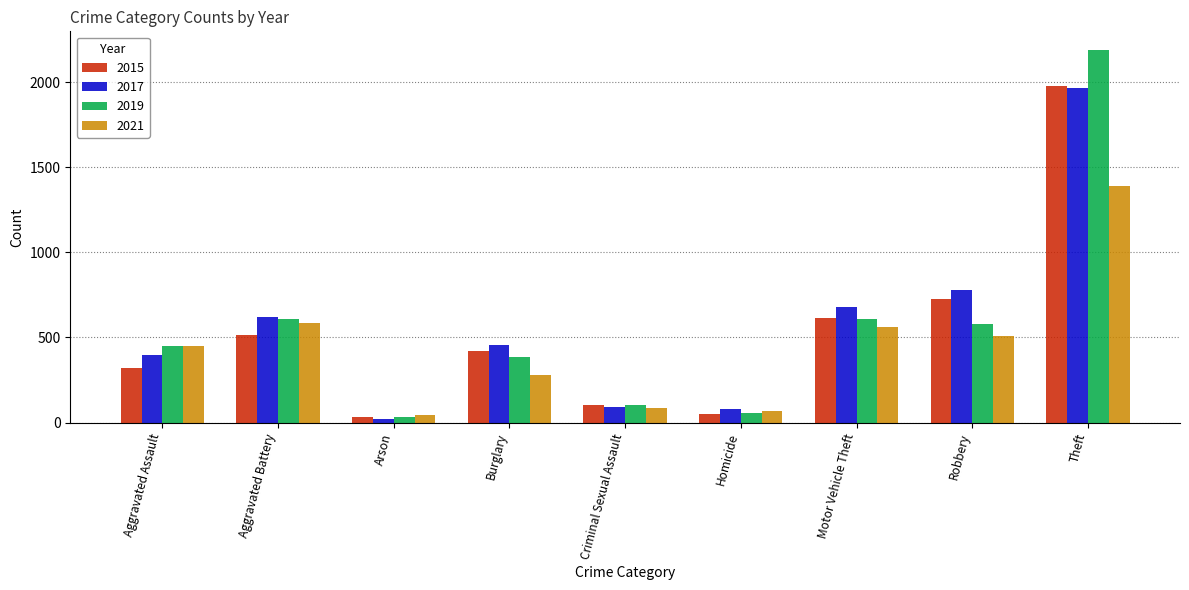

Does the chart contain stacked bars?

No